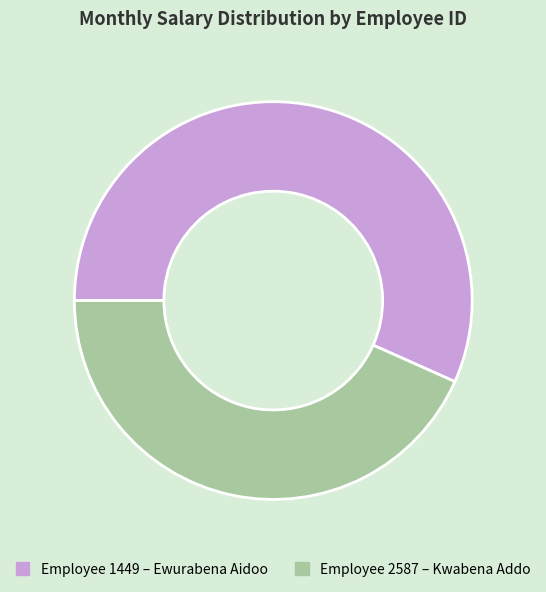

Does any single category account for the majority?

Yes